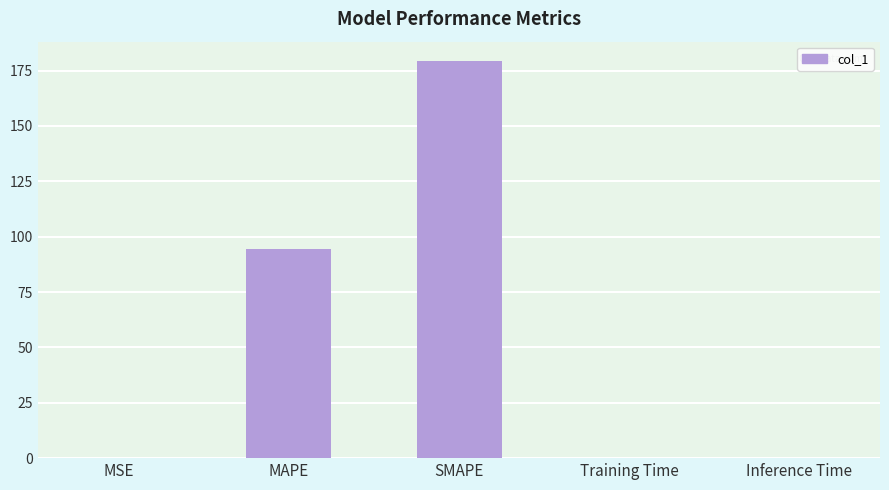

Are the bars grouped side by side (vs. stacked)?

No